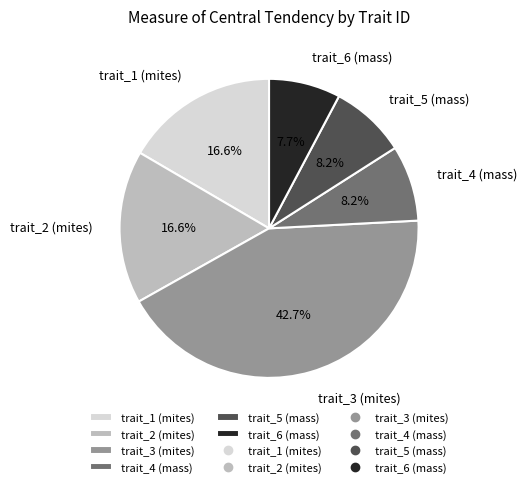

To the nearest percent, what is the difference between the trait_3 (mites) and trait_6 (mass) slice percentages?

35%